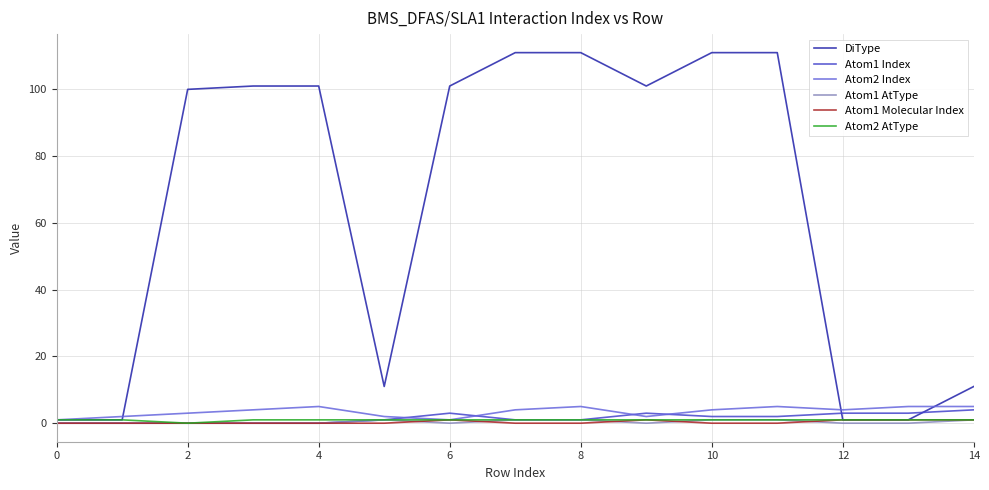

Which series has the largest range (max minus min)?

DiType